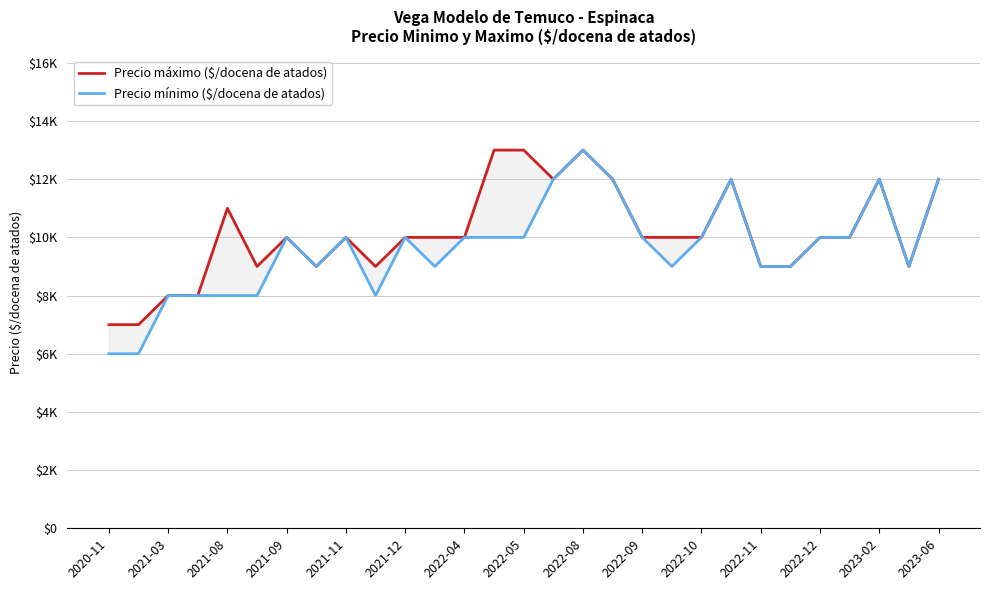

How many lines are shown in the chart?

2